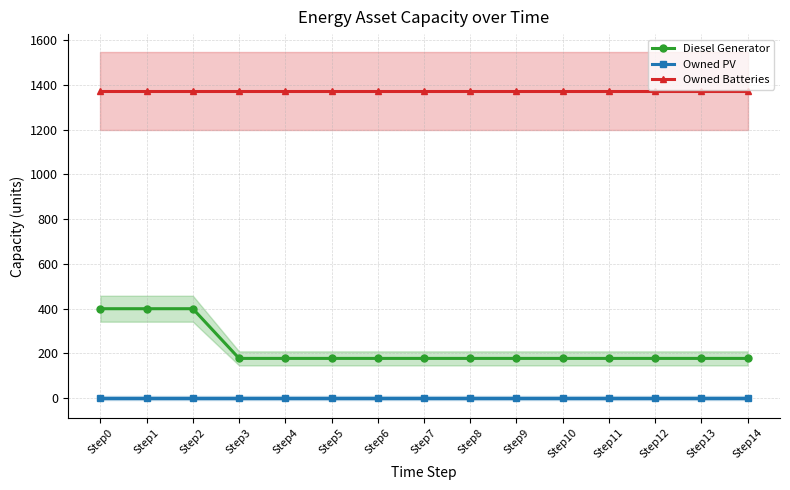

List the series in order of their overall mean, highest first.

Owned Batteries, Diesel Generator, Owned PV